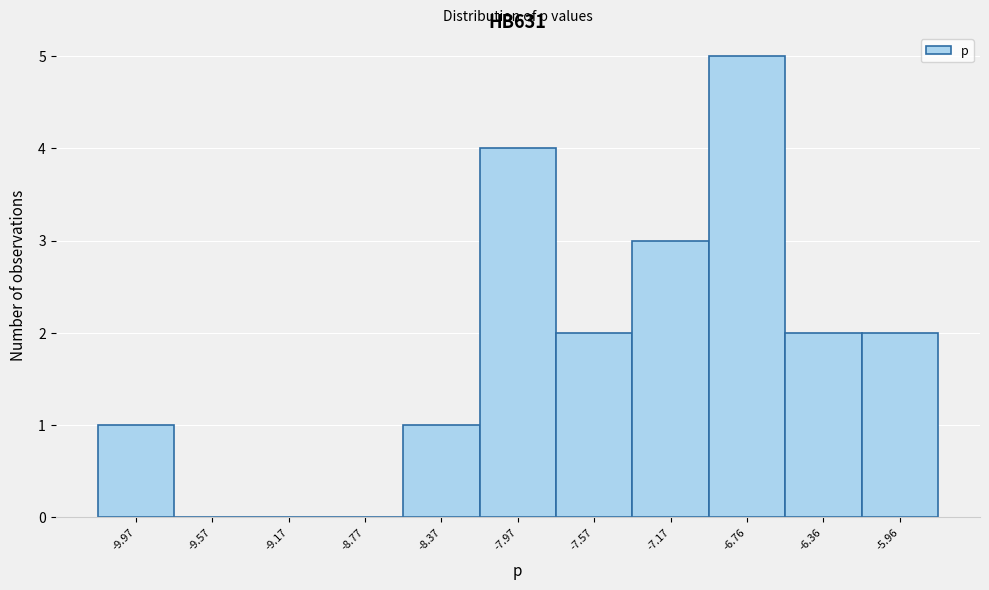

Which range on the x-axis has the tallest bar?

-6.95 to -6.55